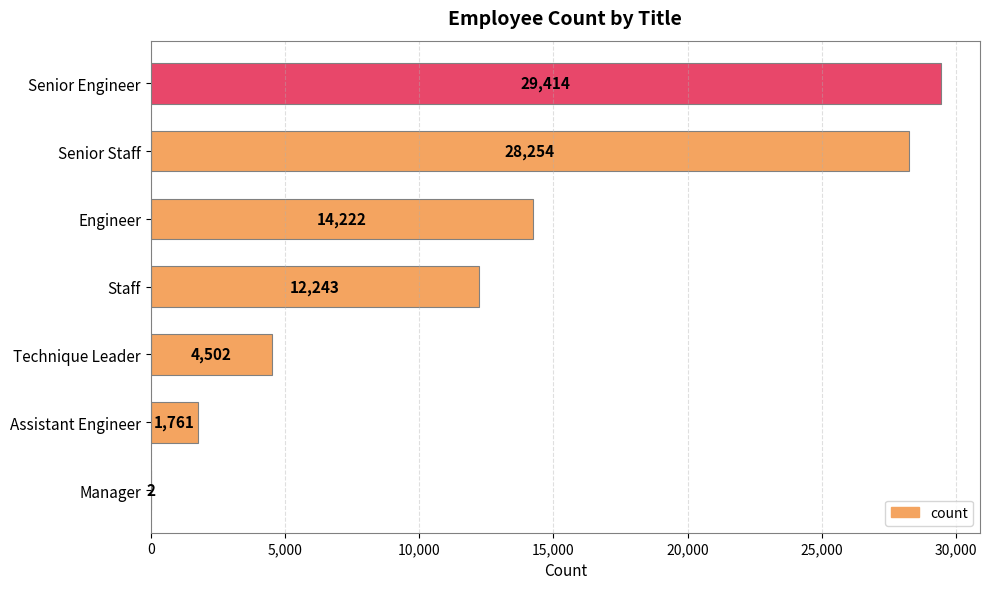

What is the sum of all values?

90398